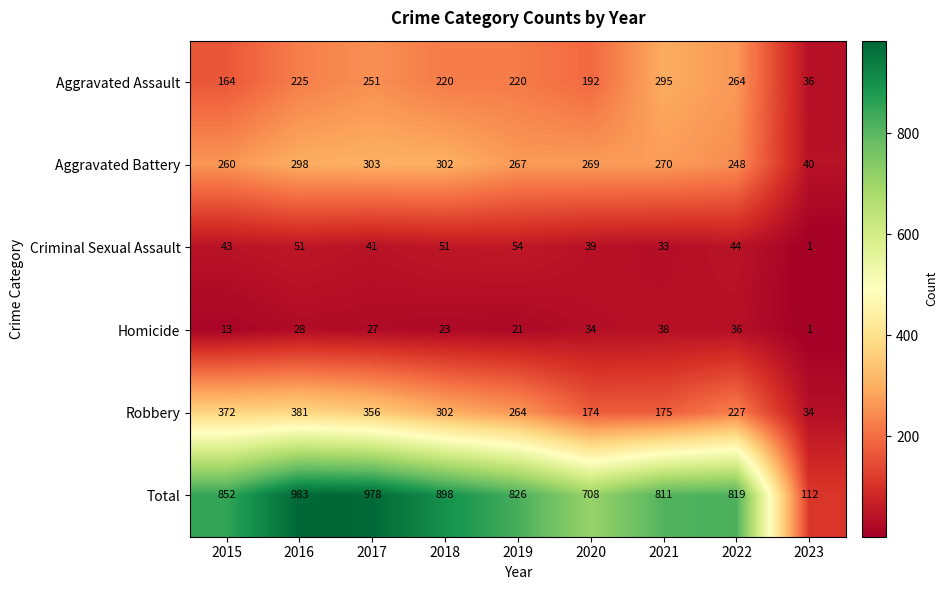

Count the number of categories in the chart.

9